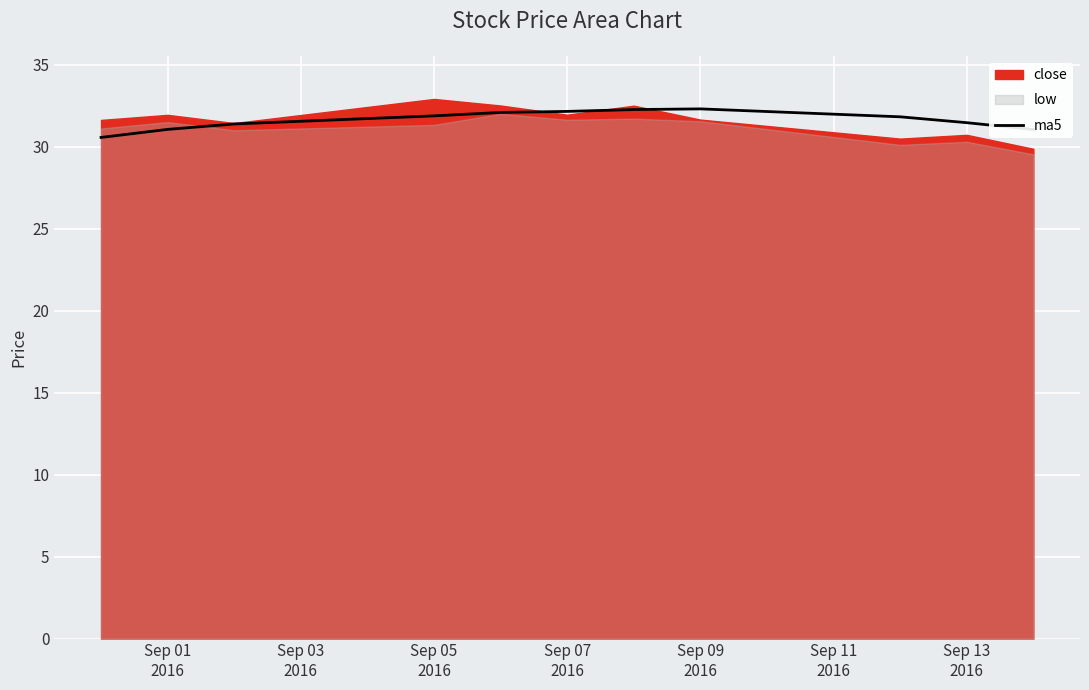

What is the value of the 11th point from the left?

31.0